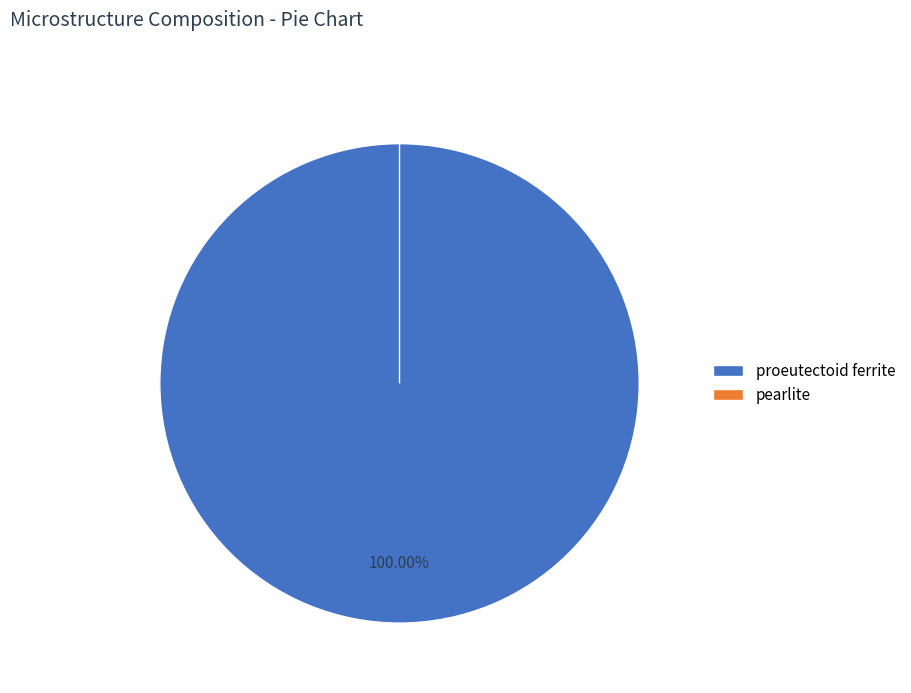

To the nearest percent, what is the average slice percentage?

50%